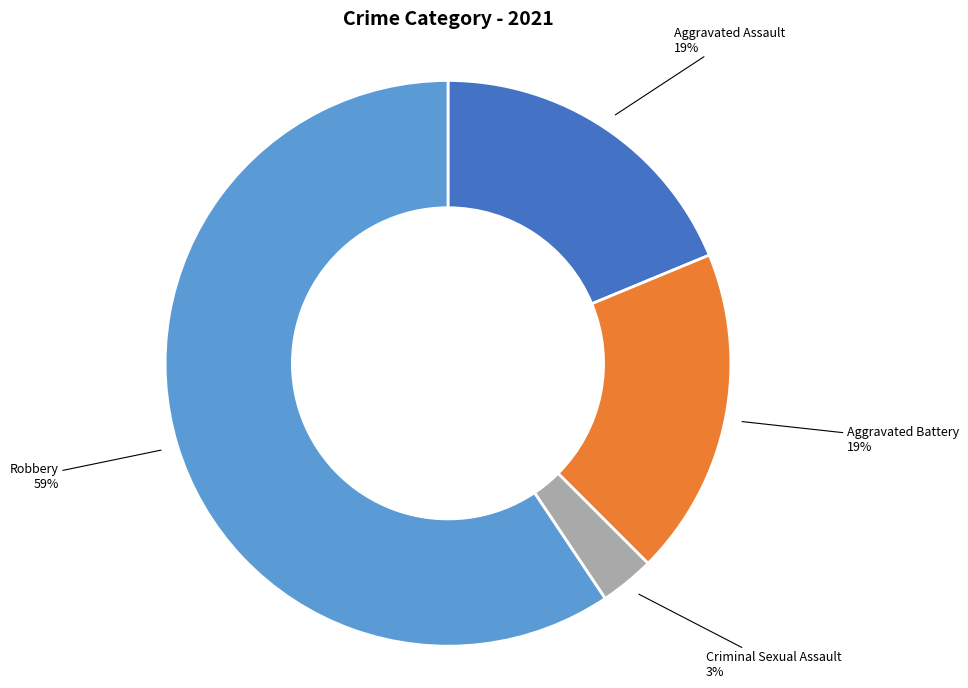

To the nearest percent, what is the difference between the largest and smallest slice percentages?

59%